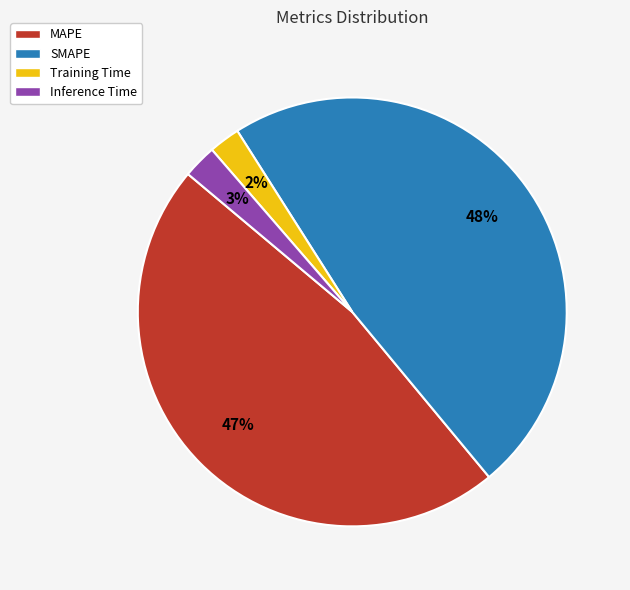

Count the number of slices in the pie.

4